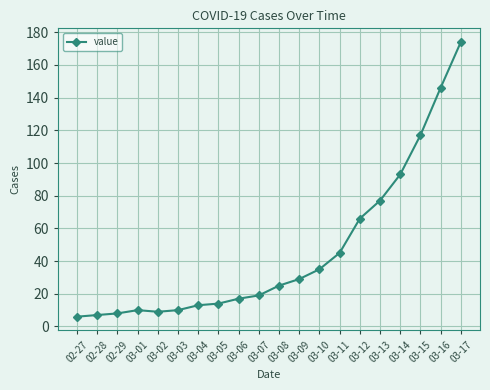

Is it true that the value at 03-09 is 29?

True